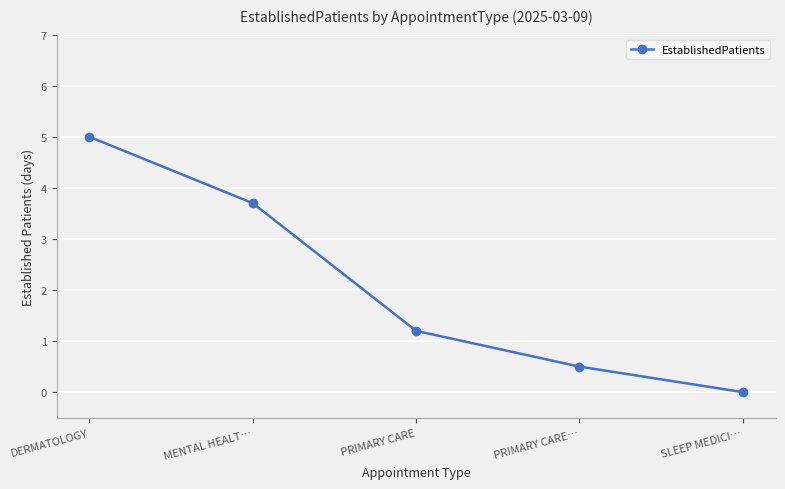

Is it true that the value at SLEEP MEDICI… is 0.0?

True